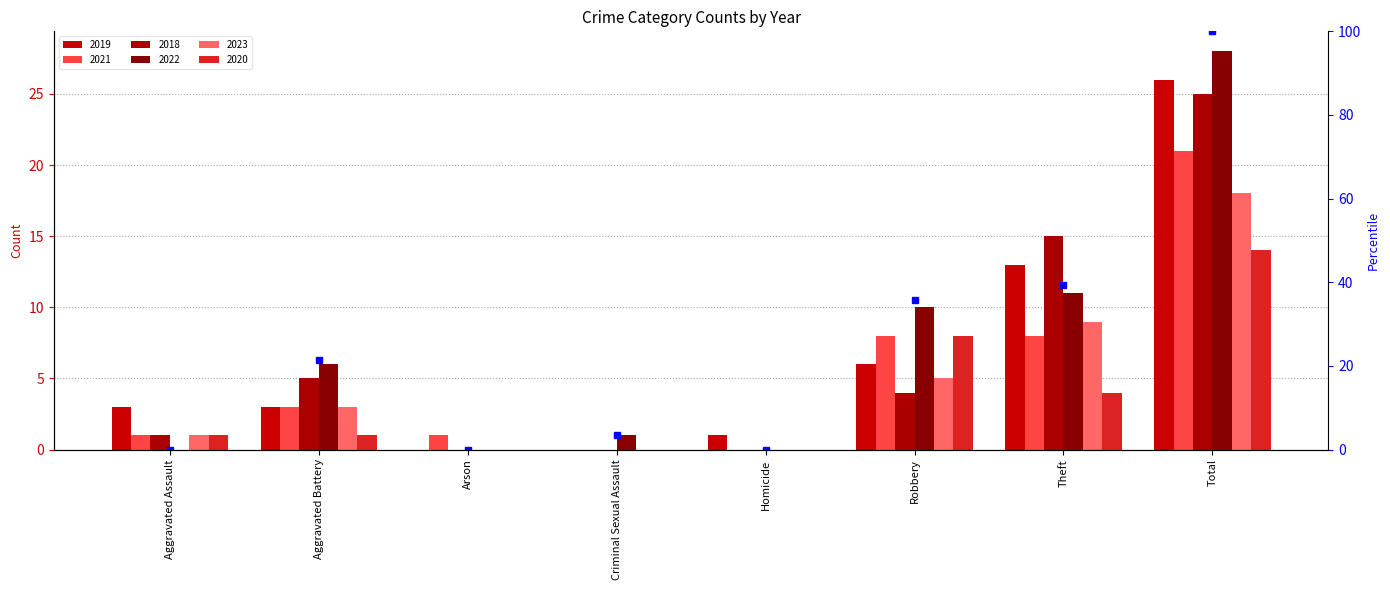

Reading right to left, what are all the values shown in this chart?

Total=100.0	Theft=39.3	Robbery=35.7	Homicide=0.0	Criminal Sexual Assault=3.6	Arson=0.0	Aggravated Battery=21.4	Aggravated Assault=0.0